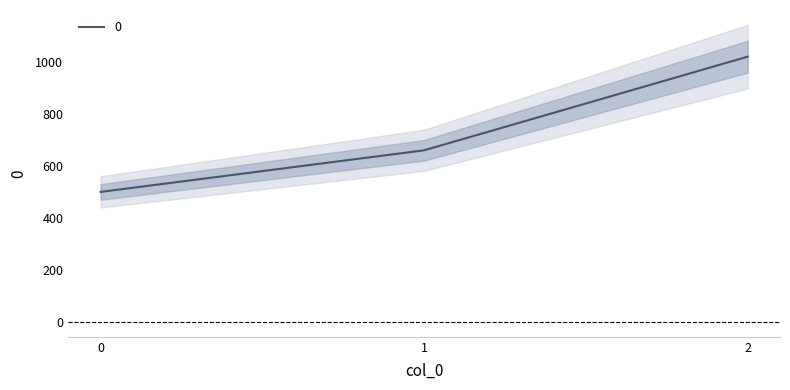

Reading left to right, what are all the values shown in this chart?

0=500	1=660	2=1020